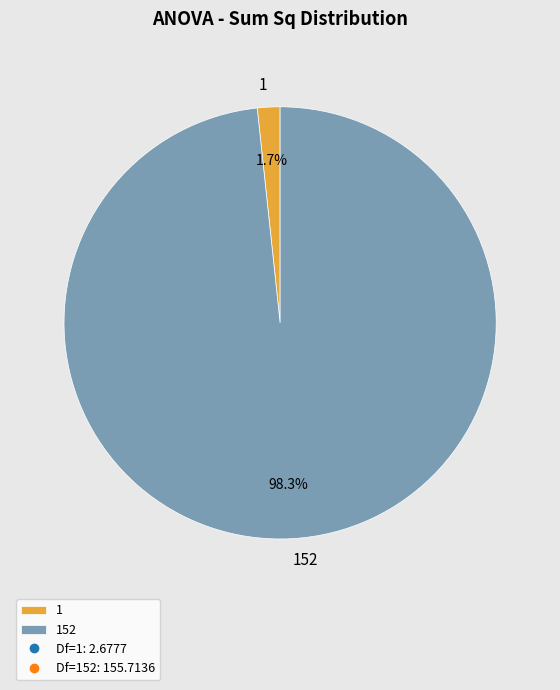

To the nearest percent, what is the average slice percentage?

50%